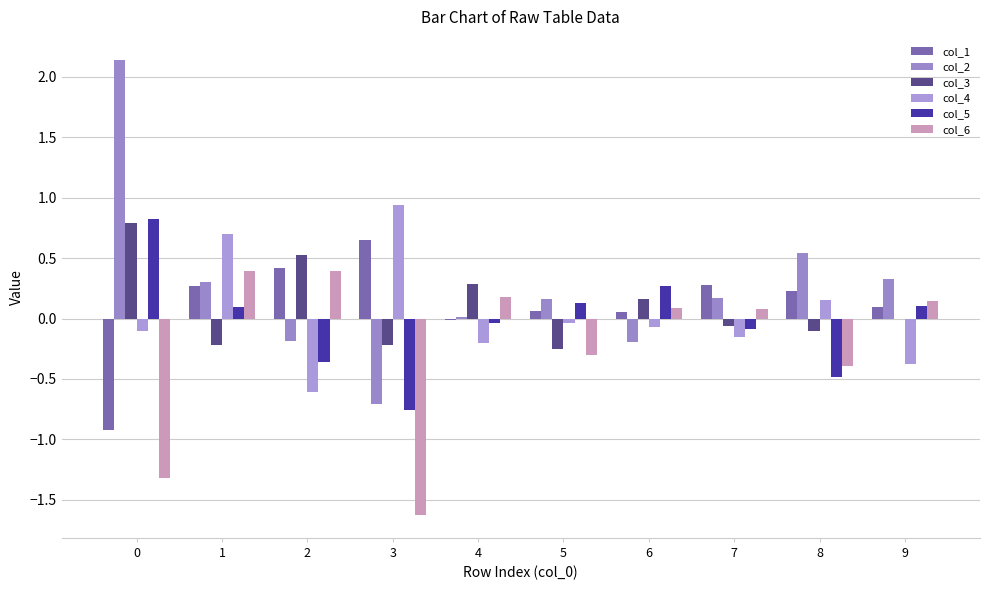

Read the col_3 value at 1.

-0.2